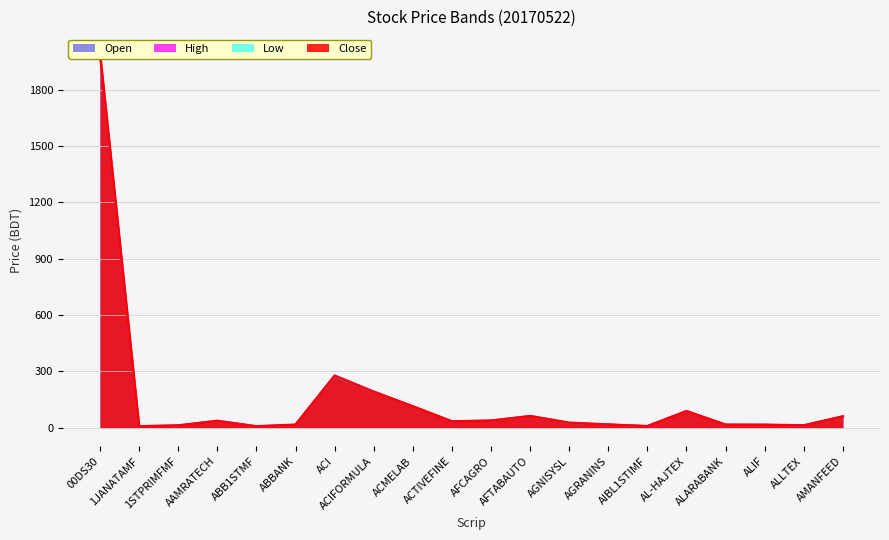

What is the value of the Open point at the 12th from the left?

61.2